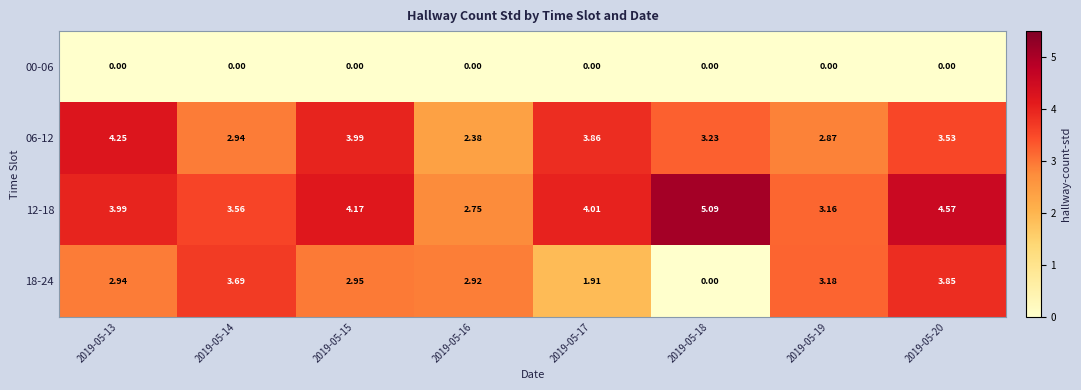

At which category is the sum across all series the highest?

2019-05-20